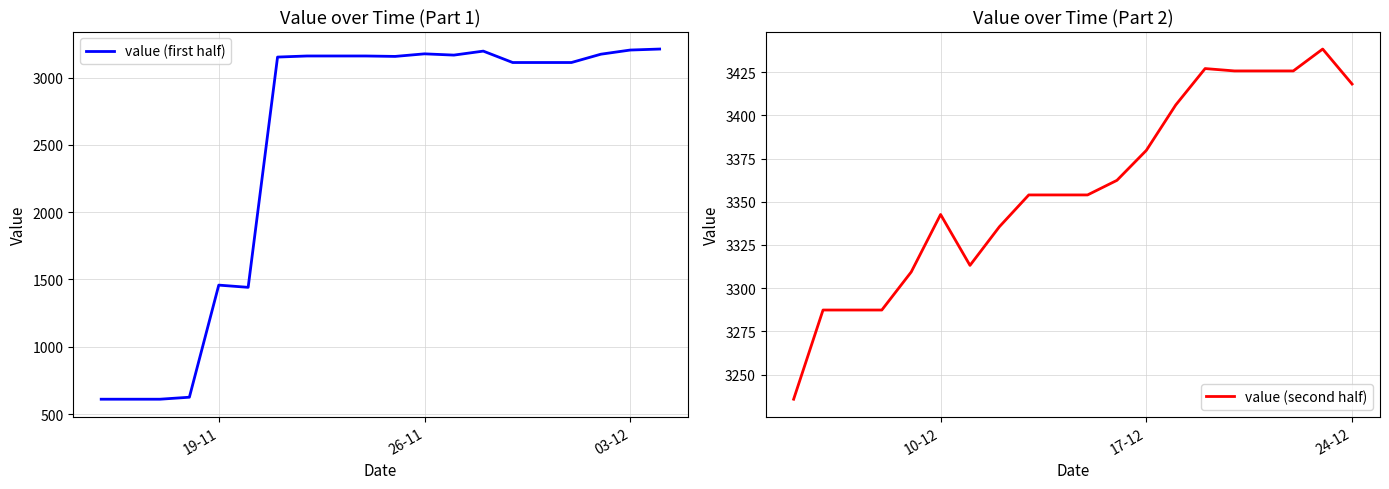

The value of value (second half) at 10-12 is 3342.6. True or false?

True